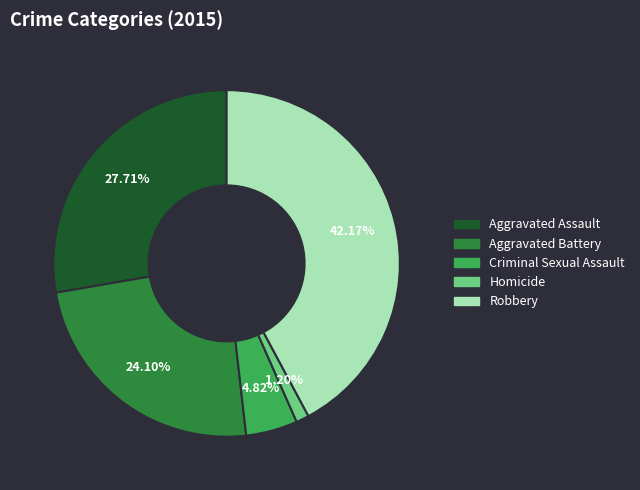

Count the number of slices in the pie.

5